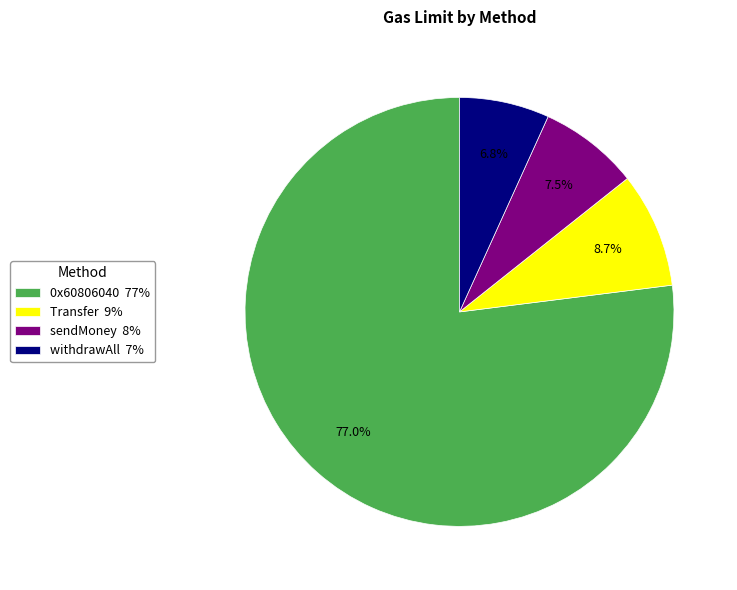

Rank the categories by value from highest to lowest.

0x60806040, Transfer, sendMoney, withdrawAll